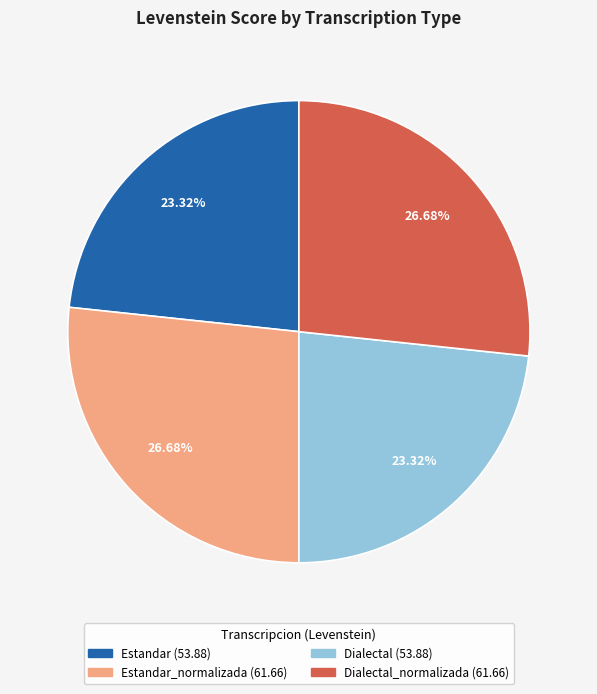

Is there any slice that represents more than half of the pie?

No